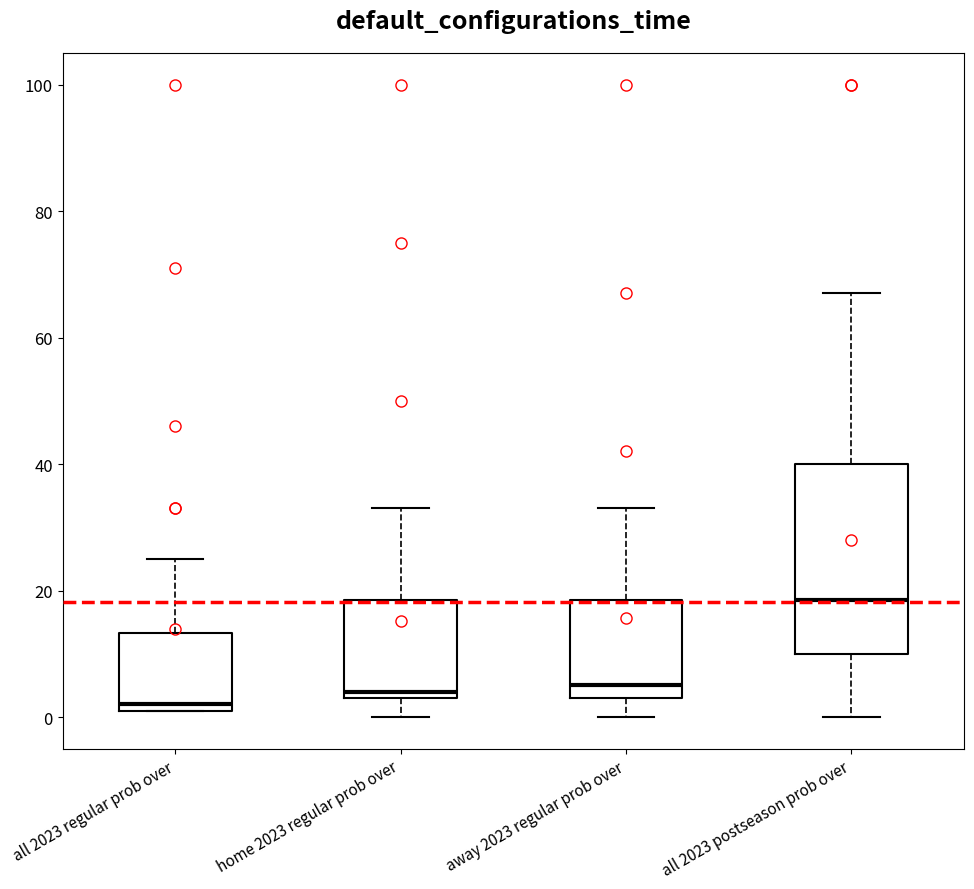

Which box's median line is the lowest?

all 2023 regular prob over